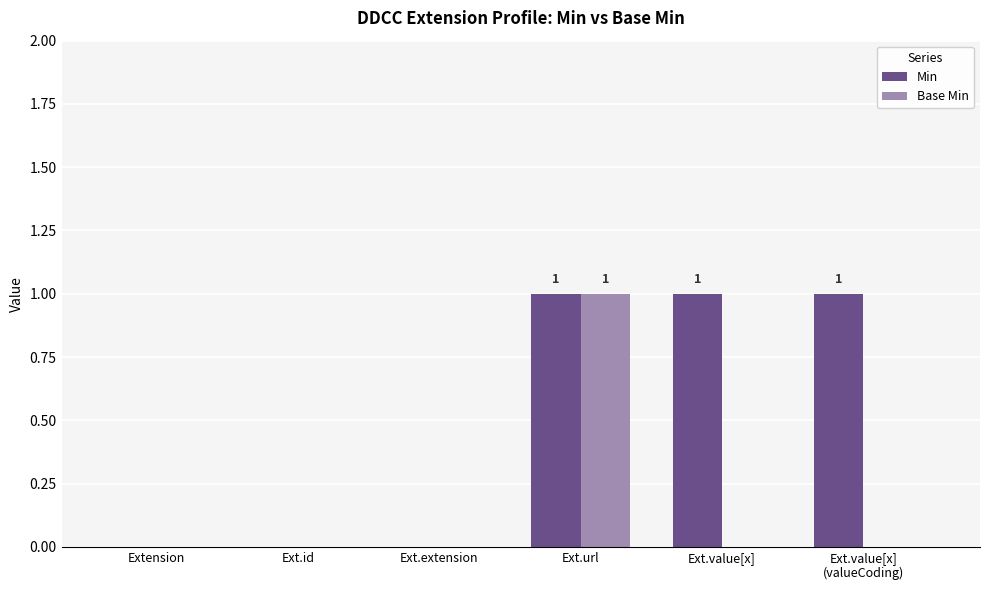

What is the sum of all Min values?

3